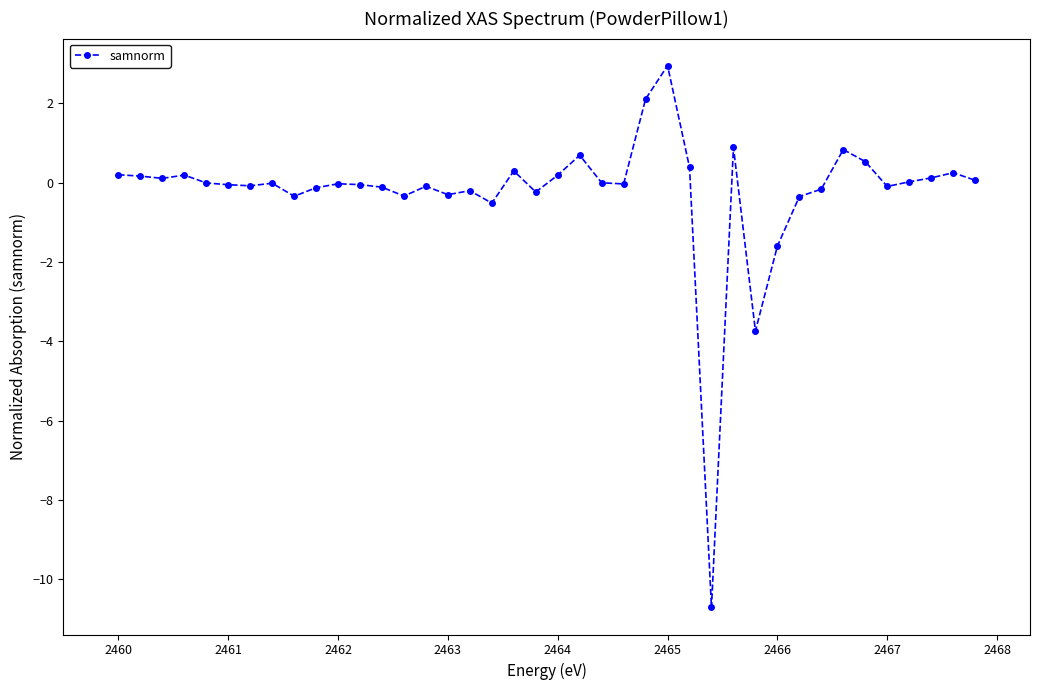

What is the smallest value displayed?

-10.7